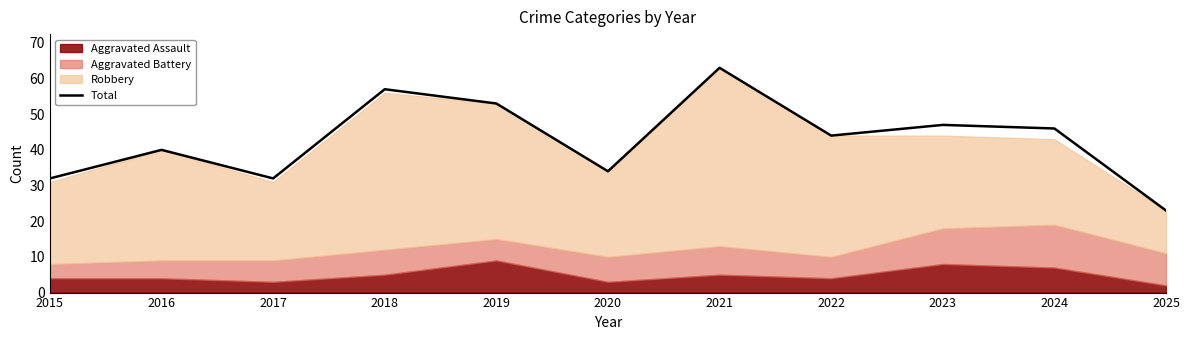

At which category does the chart reach its peak across all series?

2021